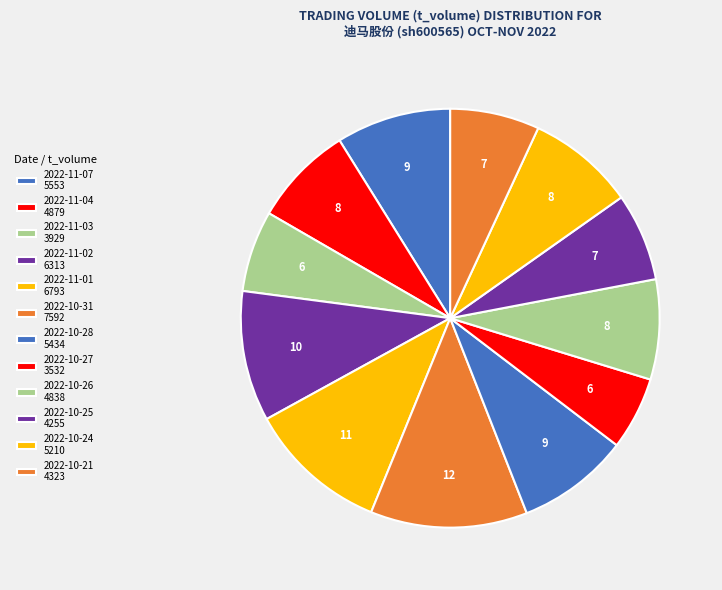

How many slices are in this pie chart?

12